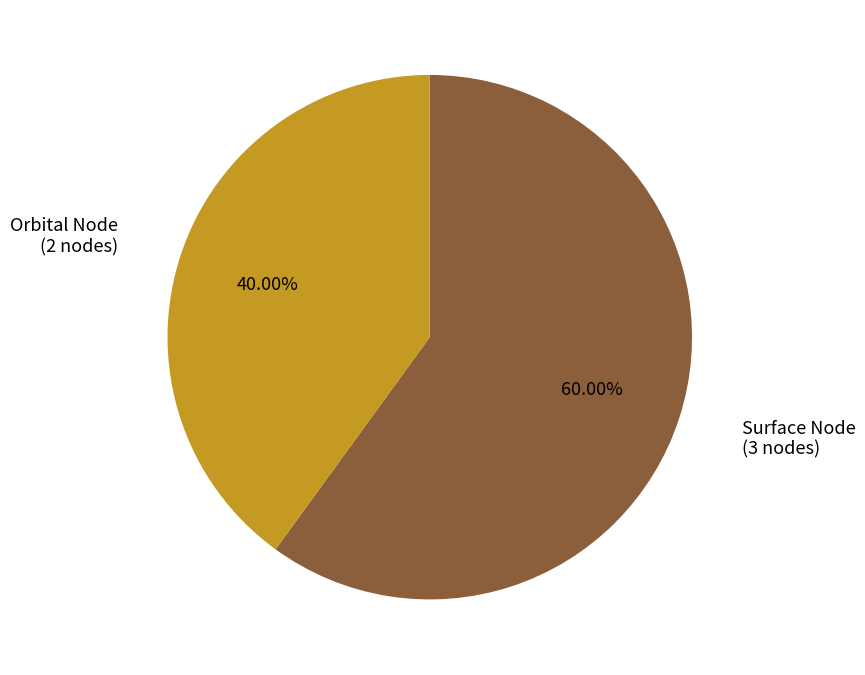

What is the total percentage of Surface Node and Orbital Node?

100.0%